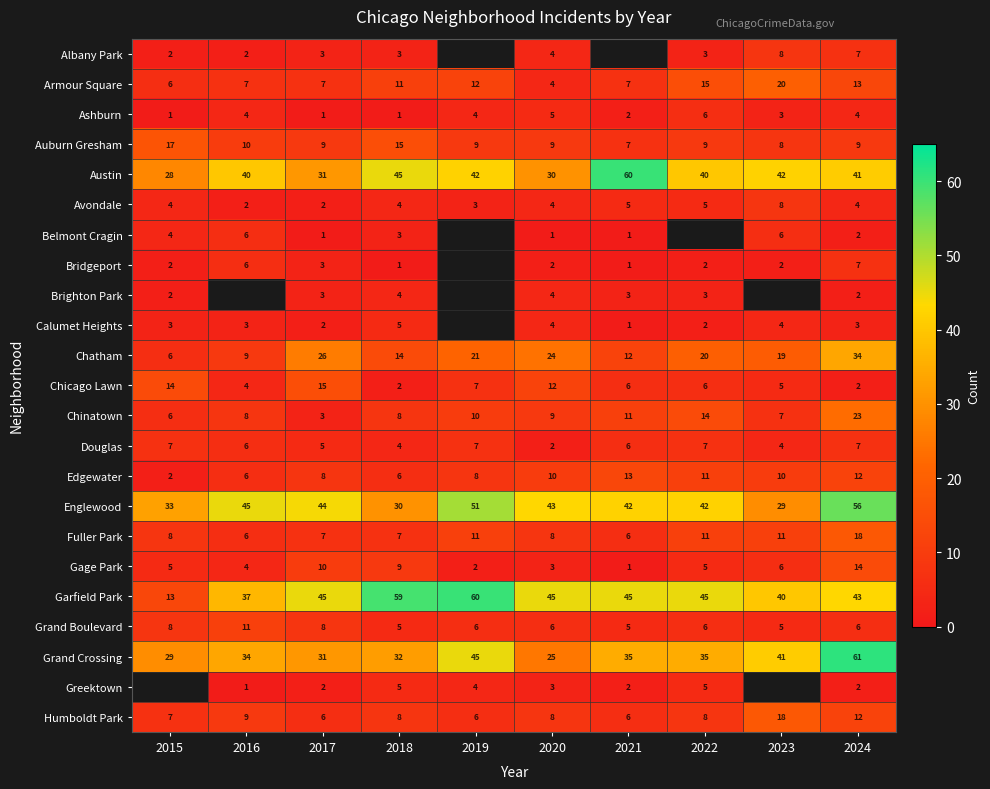

Which category has the highest value in the Englewood series?

2024